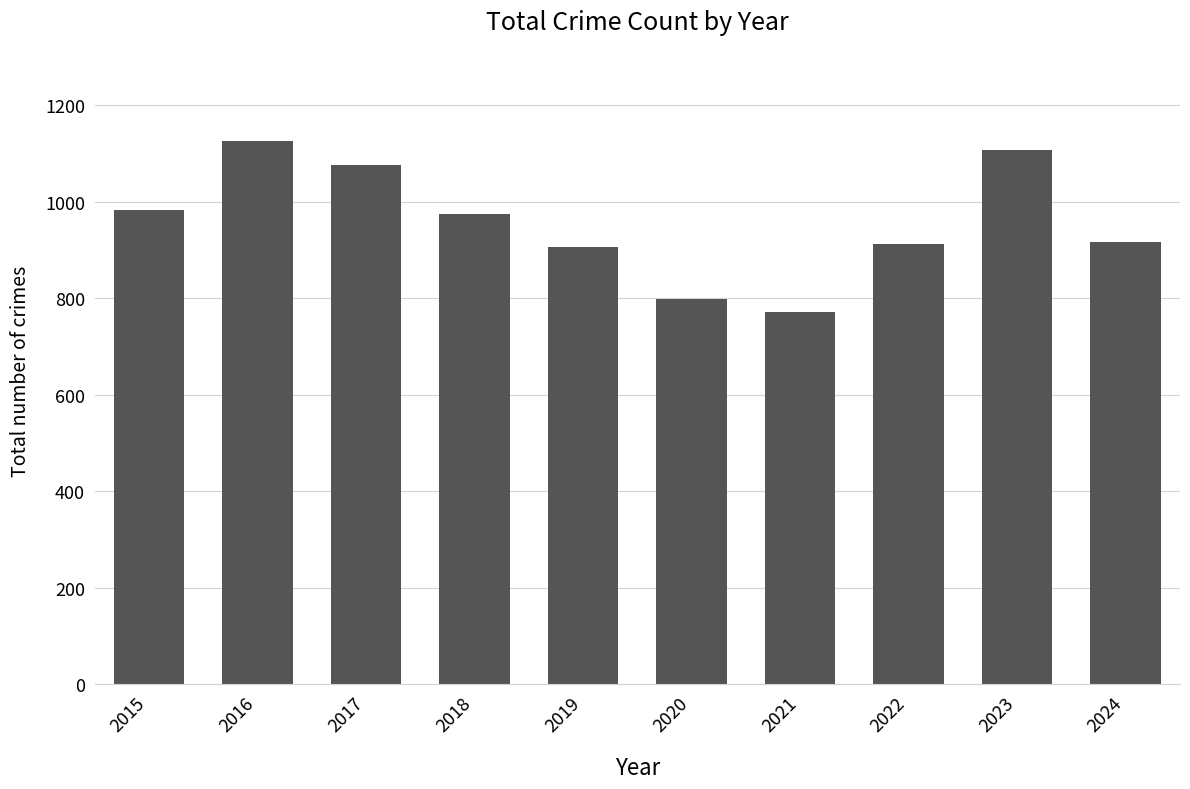

Approximately how many times larger is the value at 2023 compared to 2017?

1.0